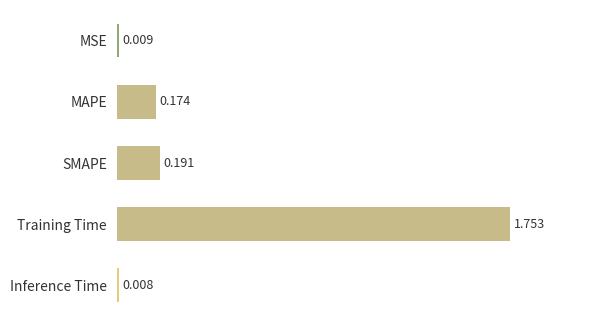

At which category does the chart reach its minimum across all series?

Inference Time